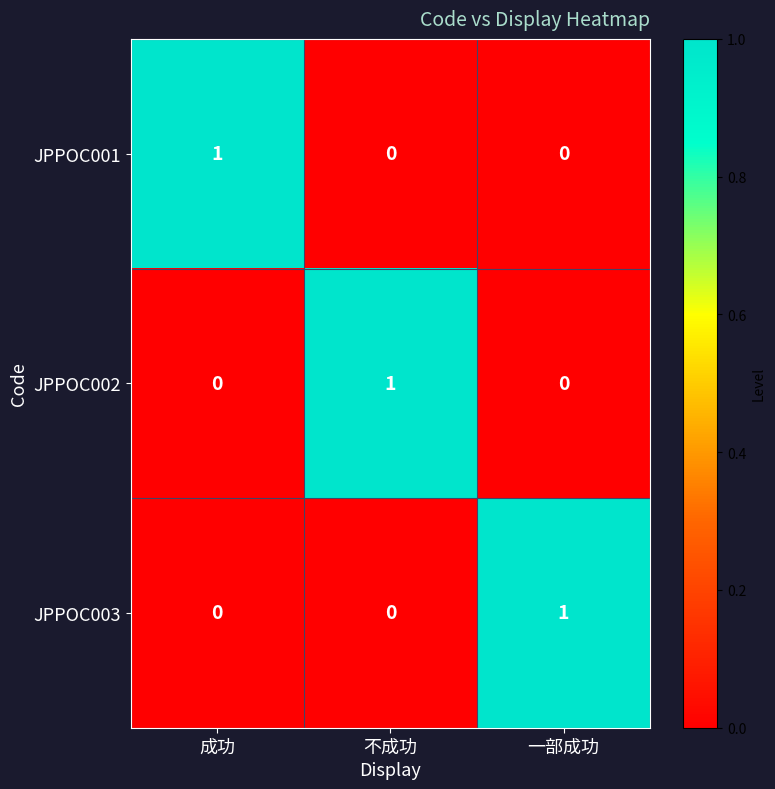

Is it true that JPPOC001 equals 1 at 一部成功?

False